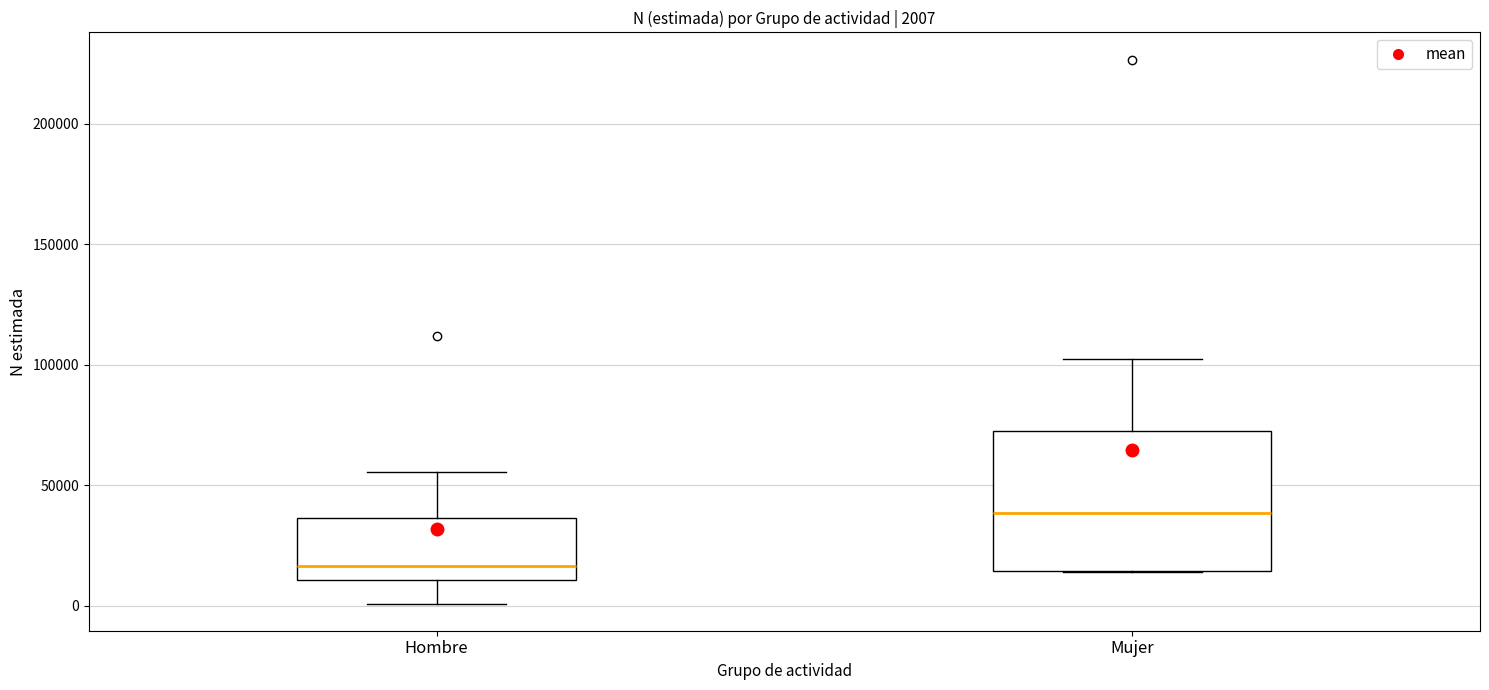

Which box is the tallest, from its lower edge to its upper edge?

Mujer